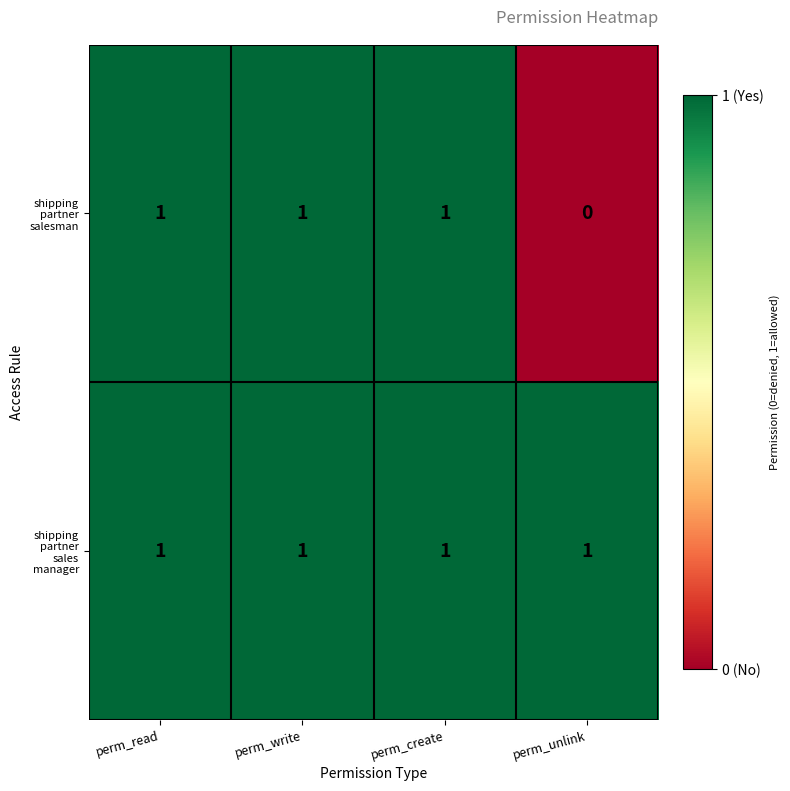

At which category does the chart reach its minimum across all series?

perm_unlink